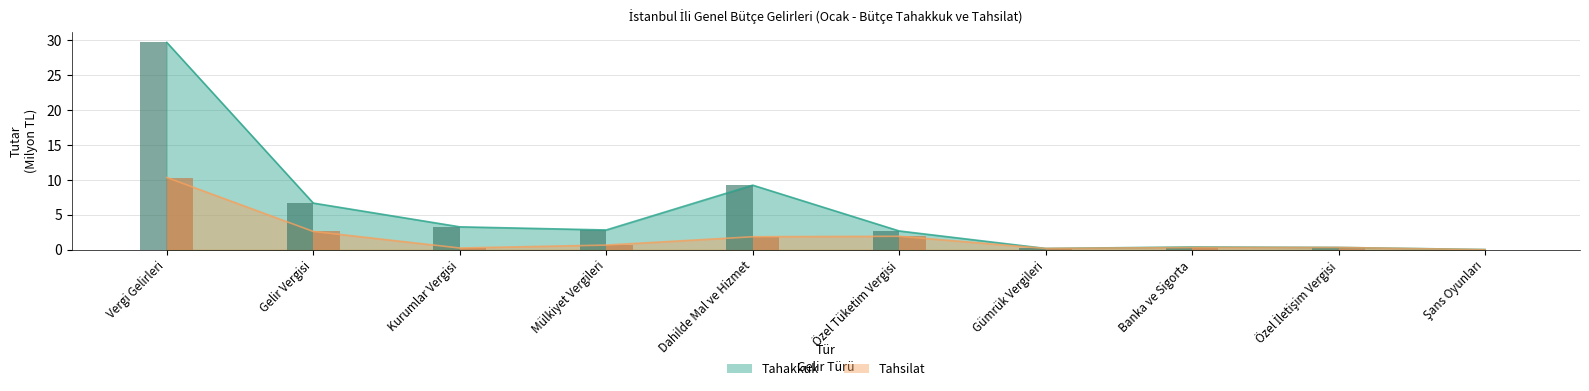

What is the difference between the maximum and minimum values in the Tahsilat series?

10.3